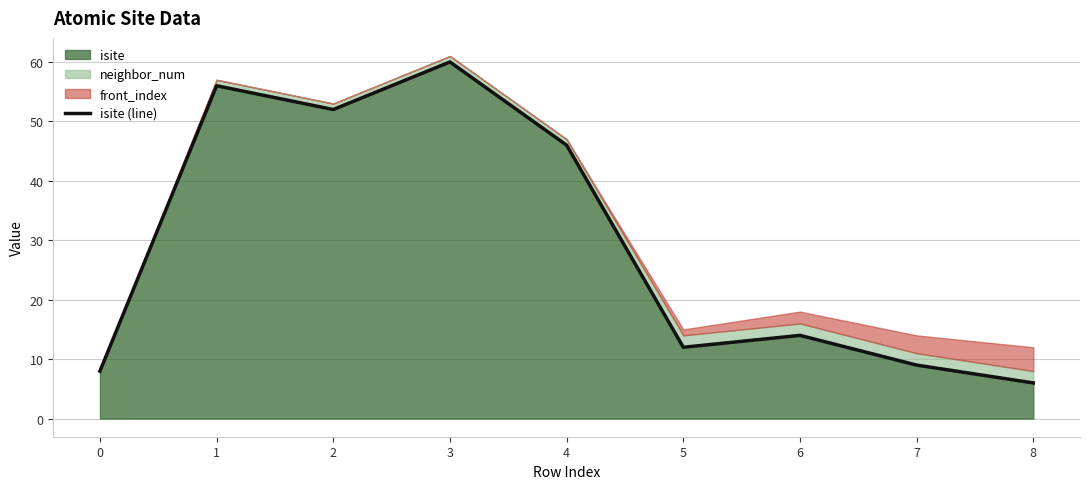

Where does the data first go above 14?

1